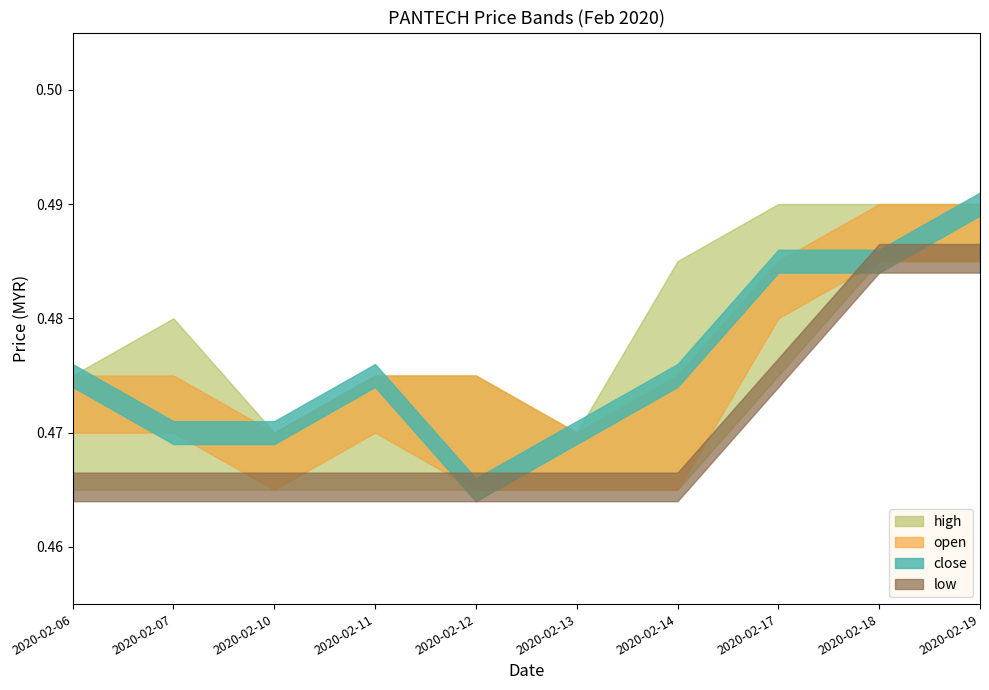

What is the sum of all low values?

4.7